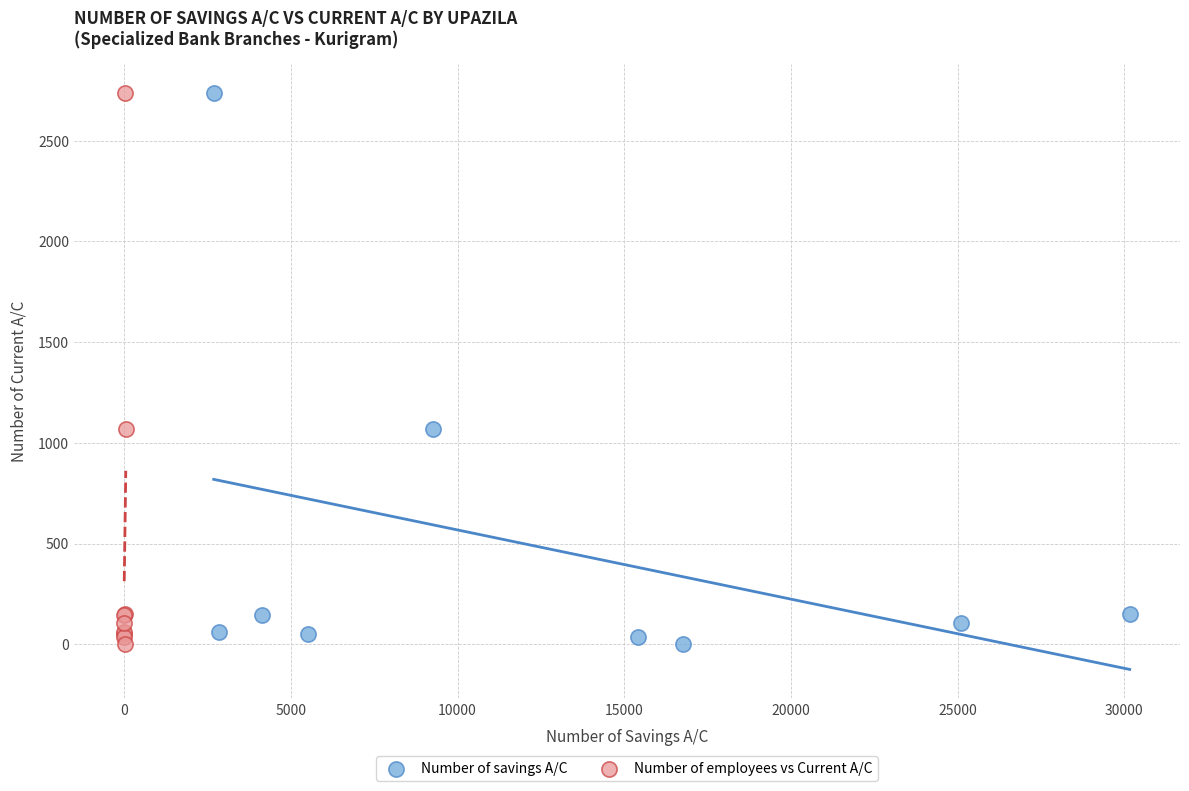

What are all the series names shown in the legend?

Number of savings A/C, Number of employees vs Current A/C